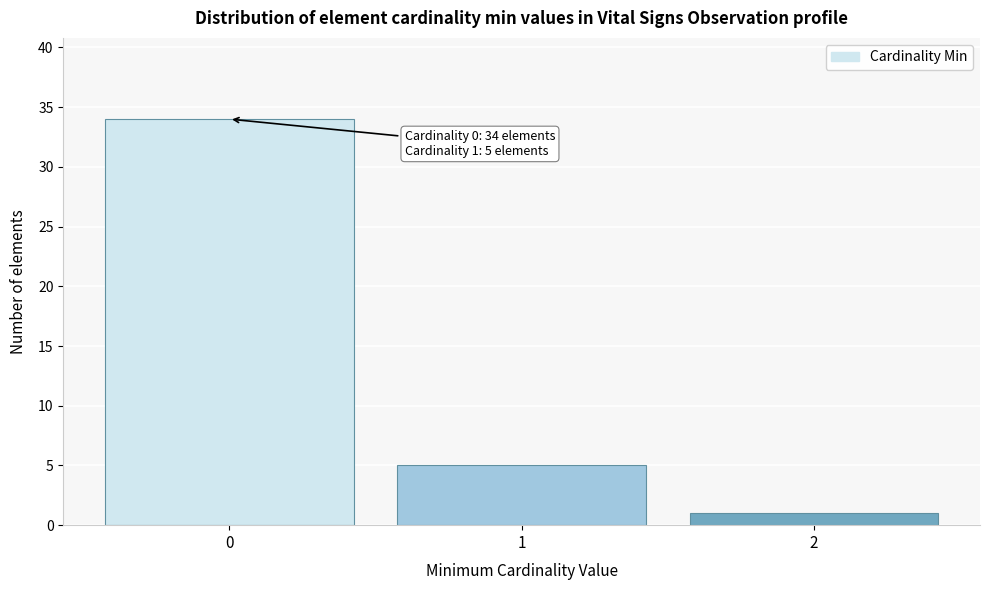

Reading right to left, extract all data points from this chart.

2=1	1=5	0=34